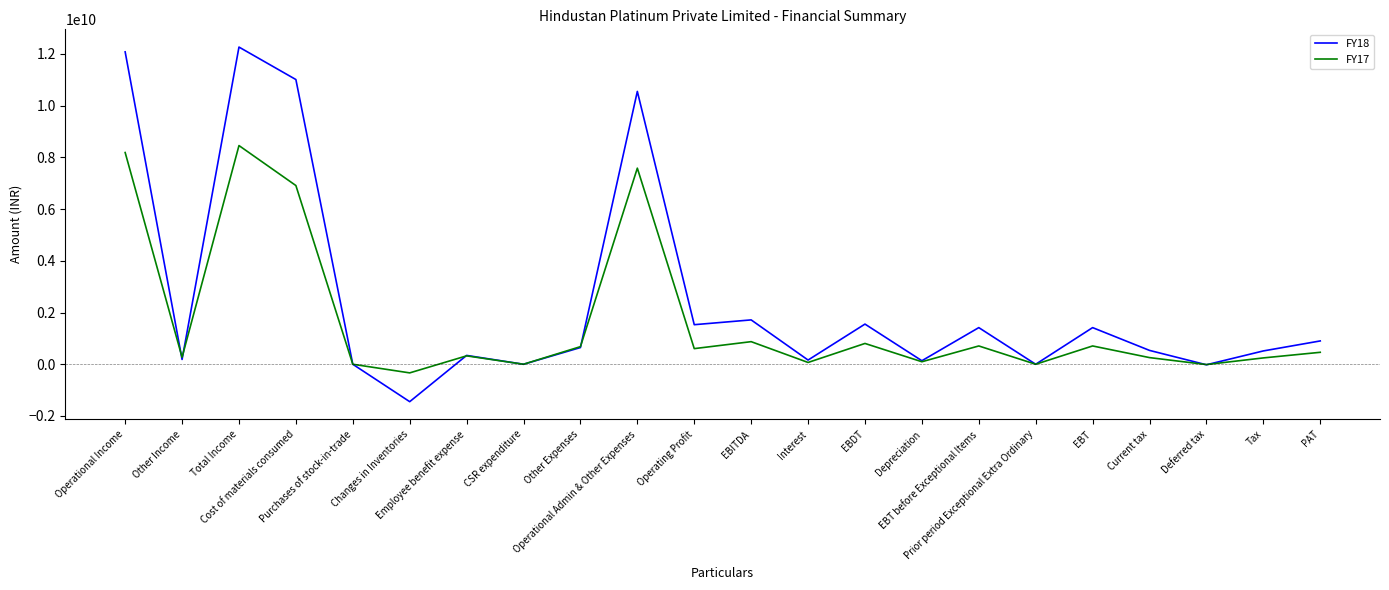

At which category is the sum across all series the highest?

Total Income